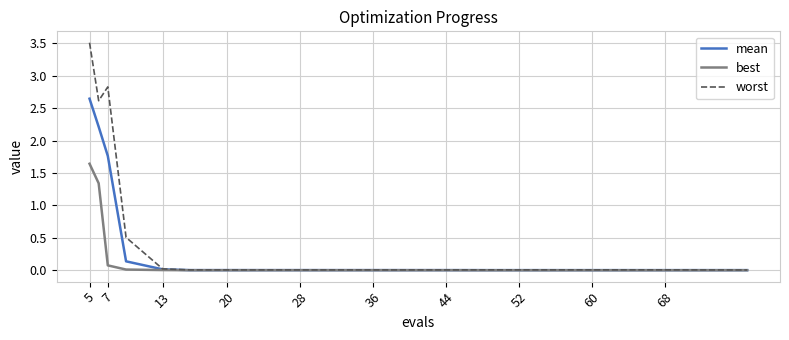

Does the chart display data point markers on the line(s)?

No